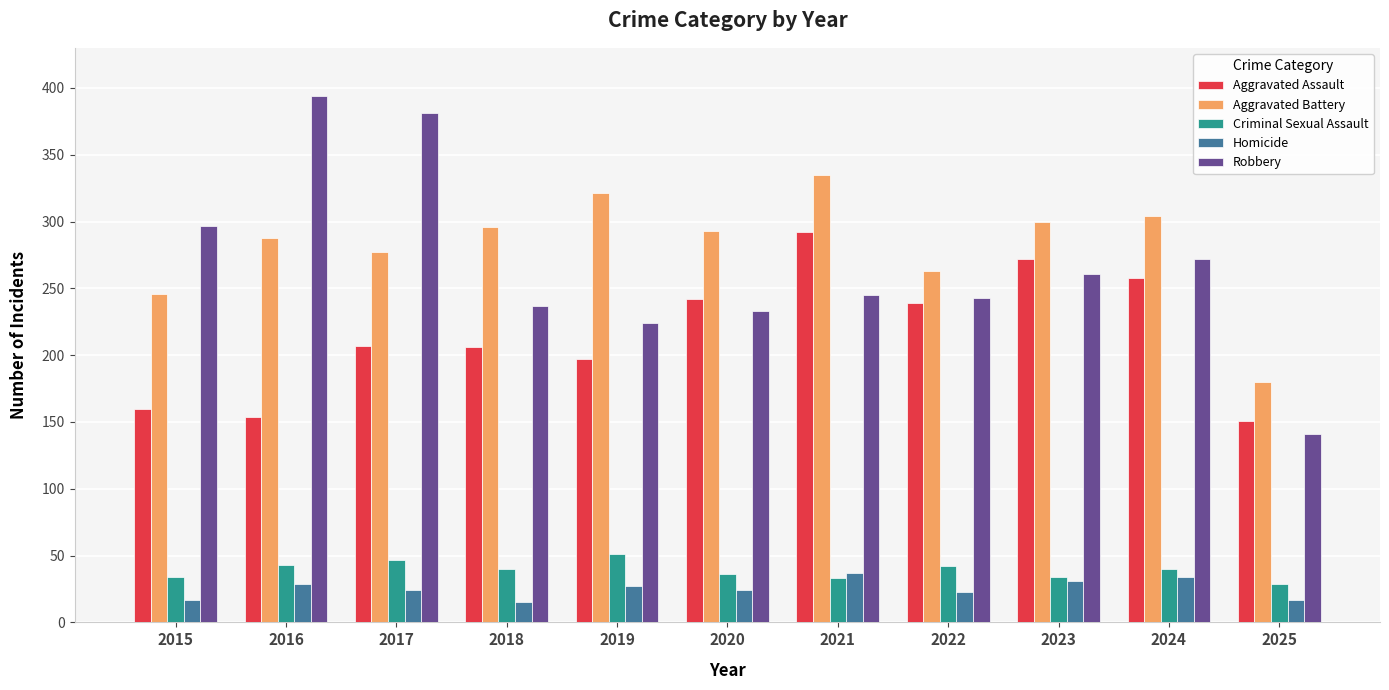

At which label does Aggravated Battery first exceed 293?

2018